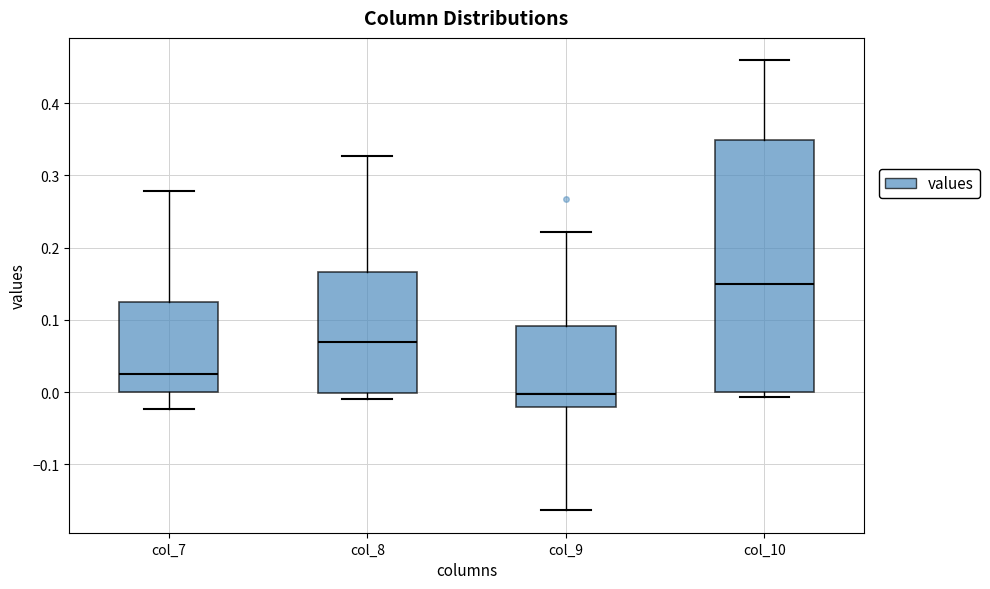

Where does the upper whisker of the box for col_9 end on the y-axis? The values are not printed on the chart, so give them approximately, as read against the axis.

0.22